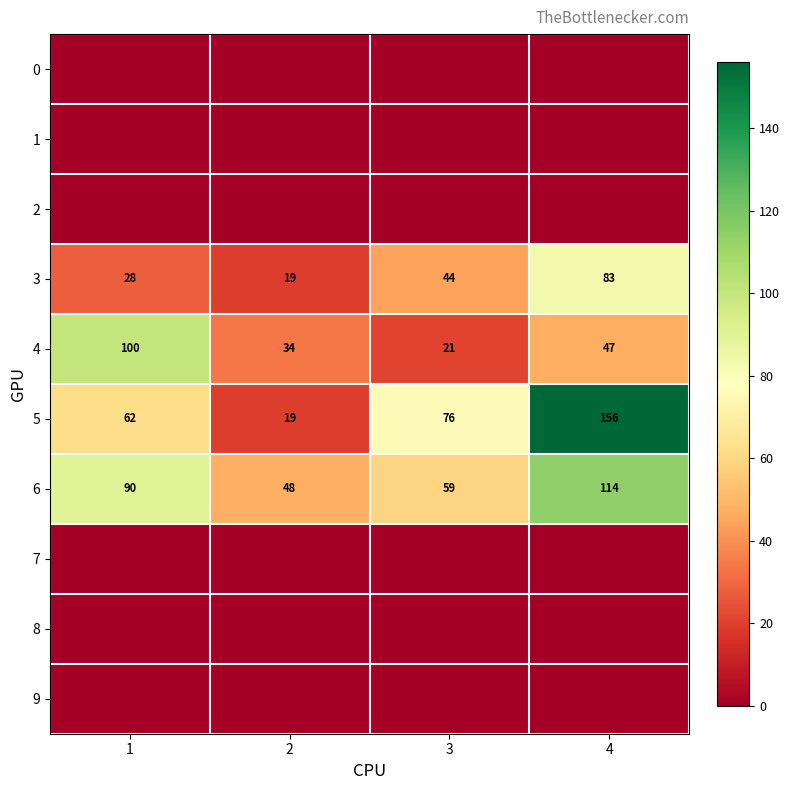

What is the total value across all series at 3?

200